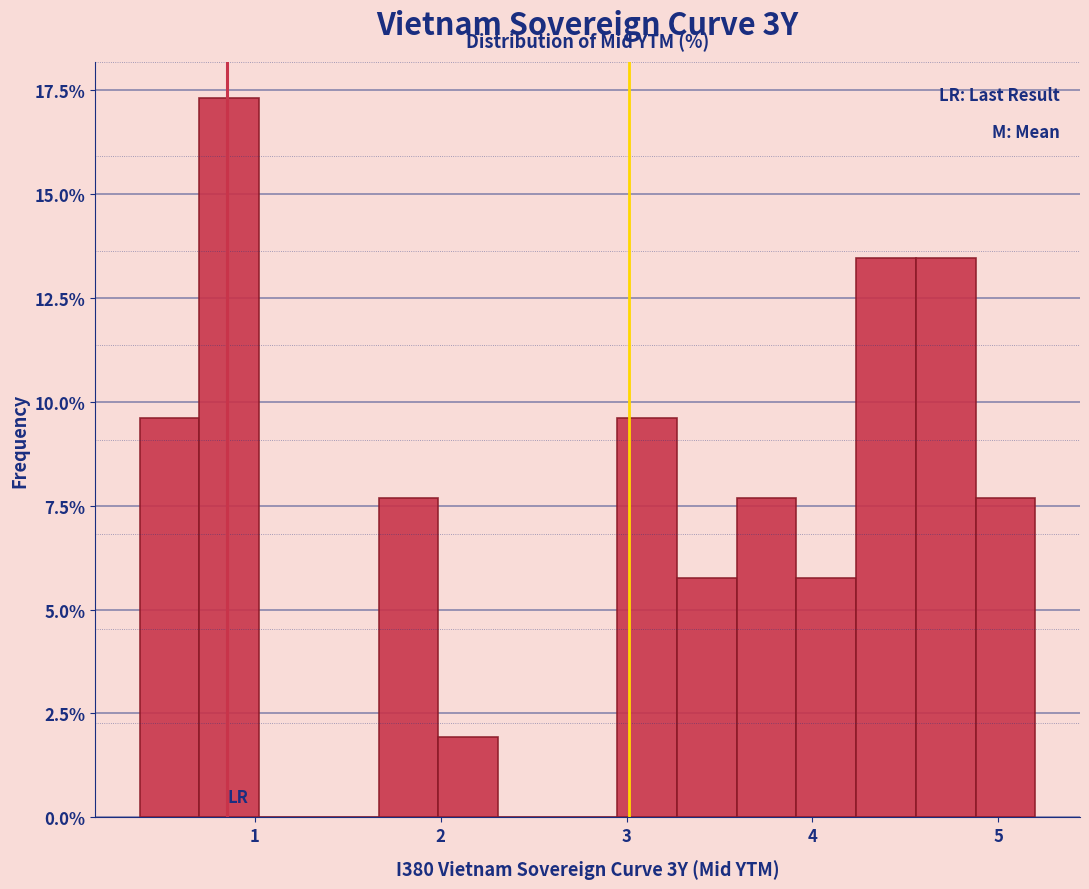

Read against the x-axis, roughly where is the centre of the tallest bar?

0.9